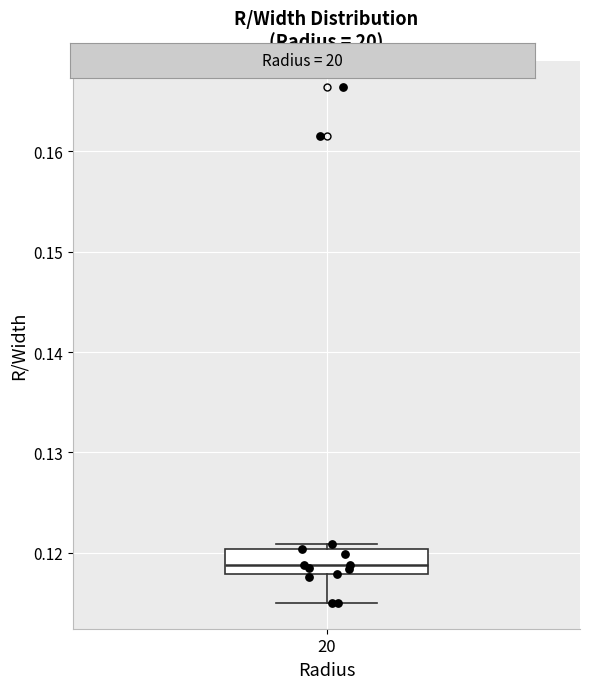

Where does the lower whisker of the box at x = 20 end on the y-axis? The values are not printed on the chart, so give them approximately, as read against the axis.

0.115